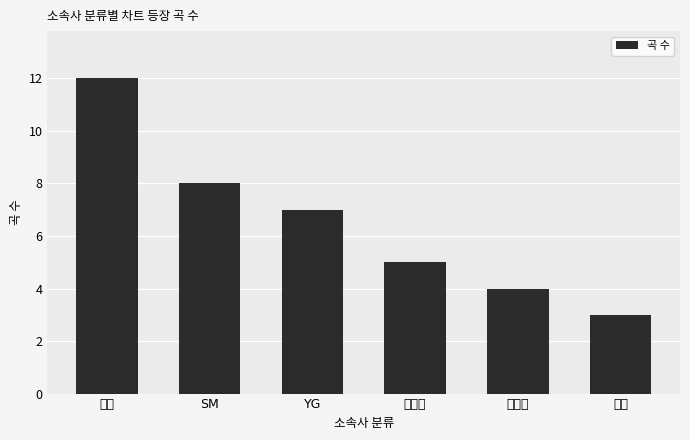

What is the maximum value shown in the chart?

12